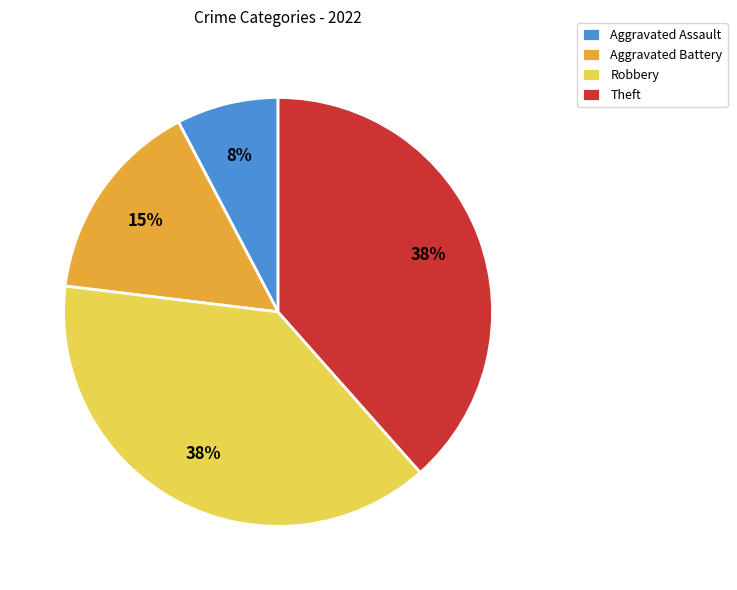

Does Aggravated Battery account for over 50% of the chart?

No